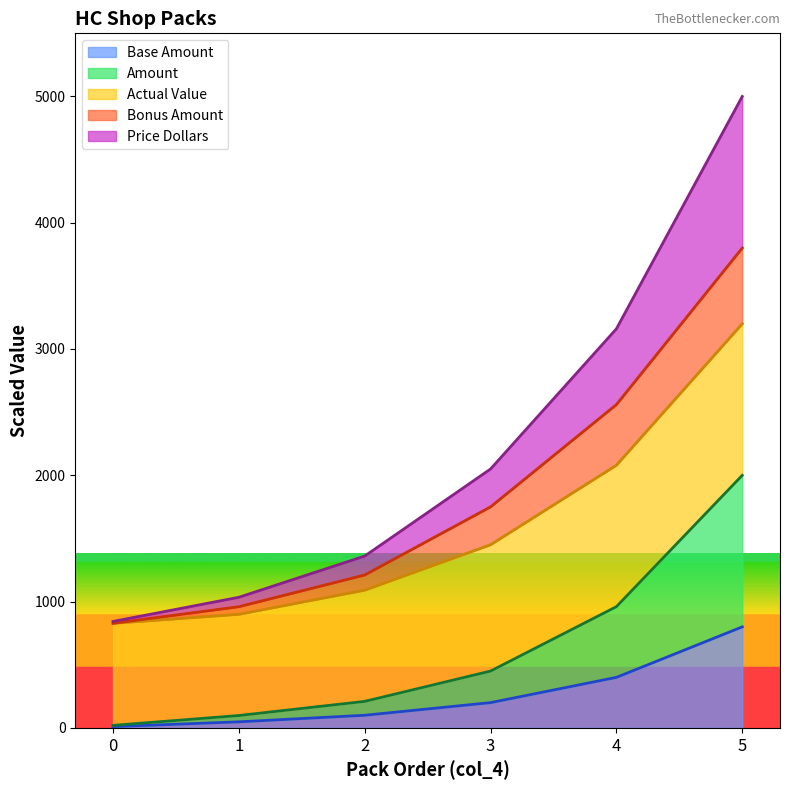

True or false: Base Amount and Price Dollars intersect in this chart.

False